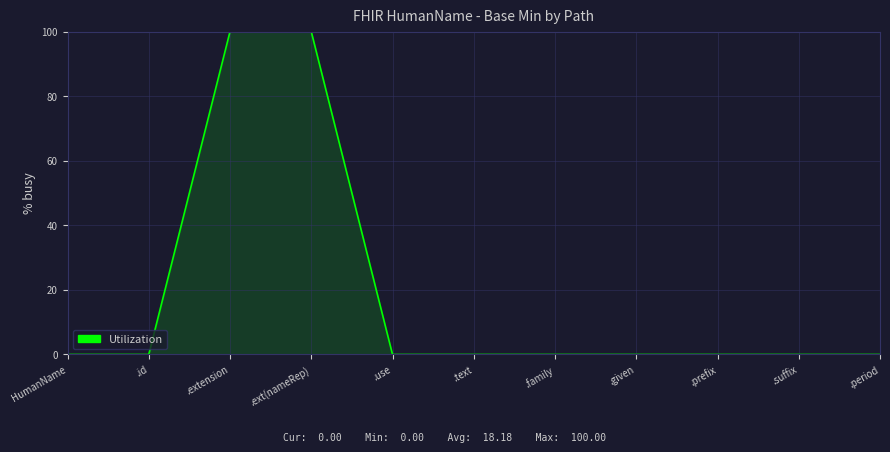

Which has a higher value, .prefix or .extension?

.extension